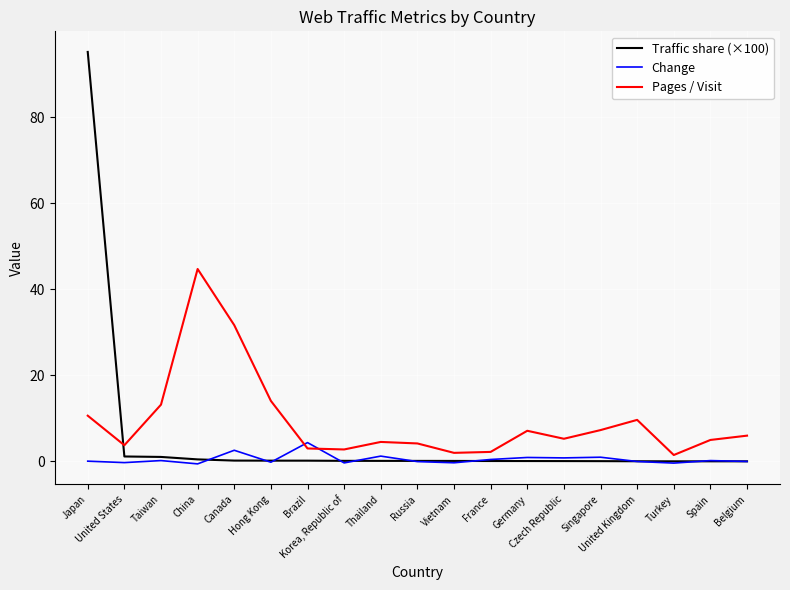

Rank the categories by Traffic share (×100) value from lowest to highest.

Belgium, Spain, Turkey, United Kingdom, Singapore, Czech Republic, Germany, France, Vietnam, Russia, Thailand, Korea, Republic of, Brazil, Hong Kong, Canada, China, Taiwan, United States, Japan